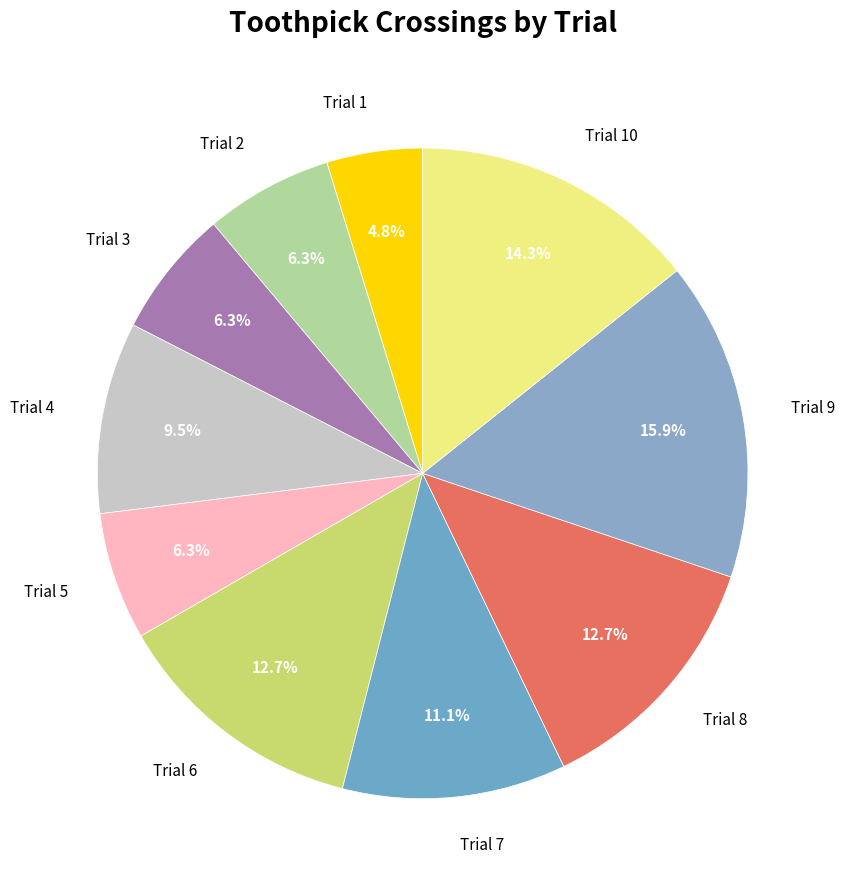

Is the sum of Trial 9 and Trial 6 greater than half?

No